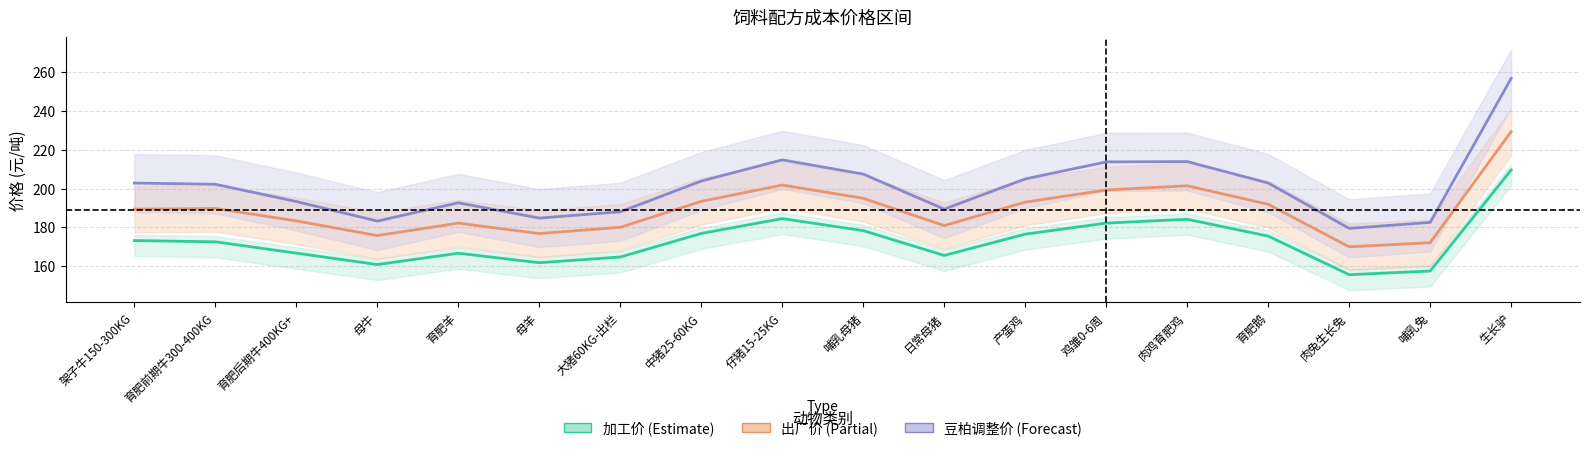

What is the difference between the 加工价 values at 日常母猪 and 育肥前期牛300-400KG?

7.0